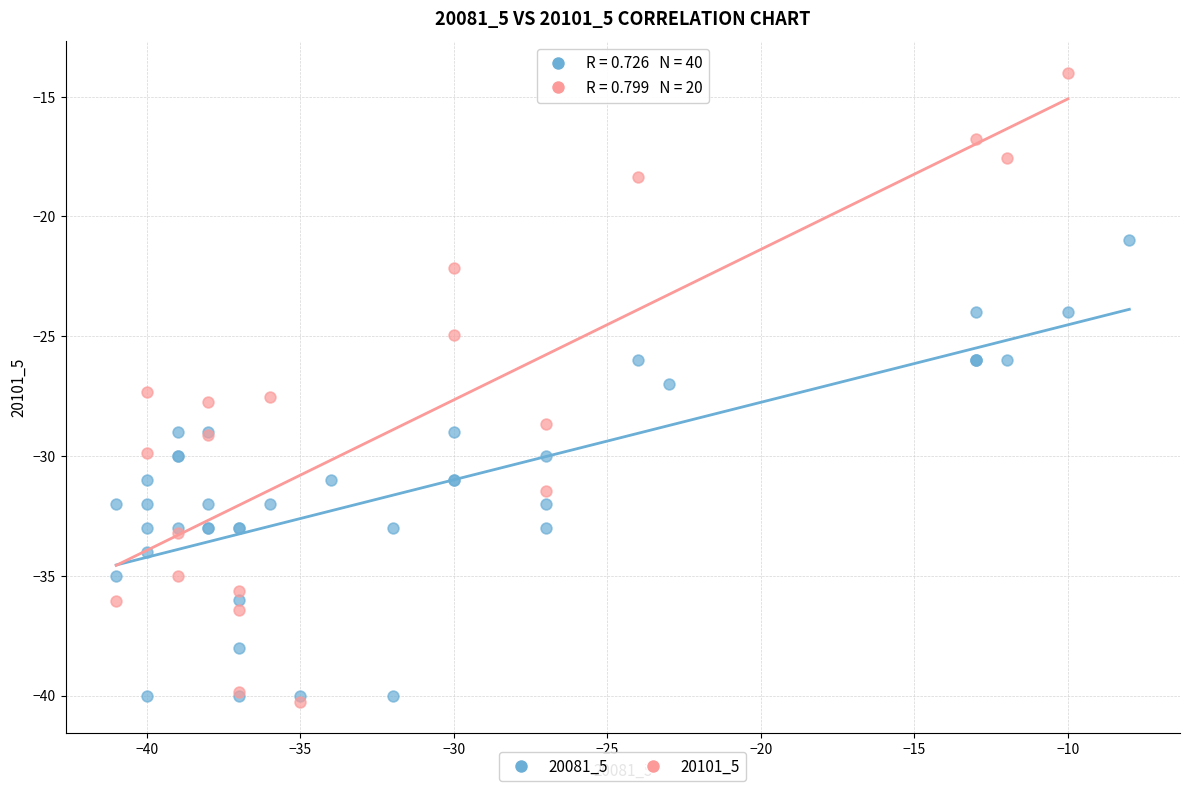

Which series contains the highest Y value?

20101_5